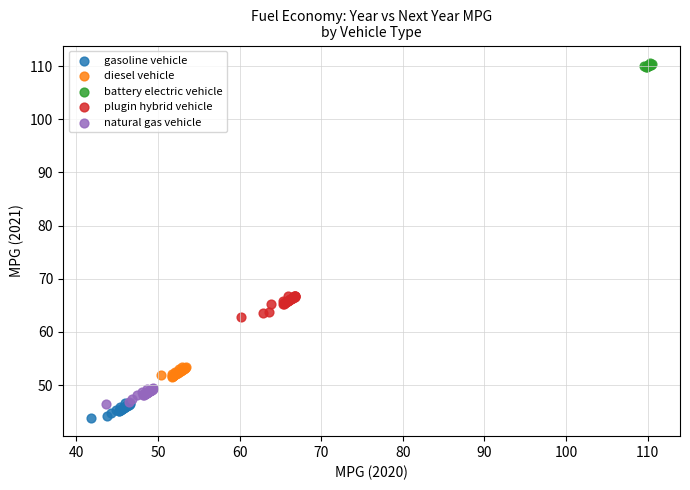

Which series contains the highest Y value?

battery electric vehicle